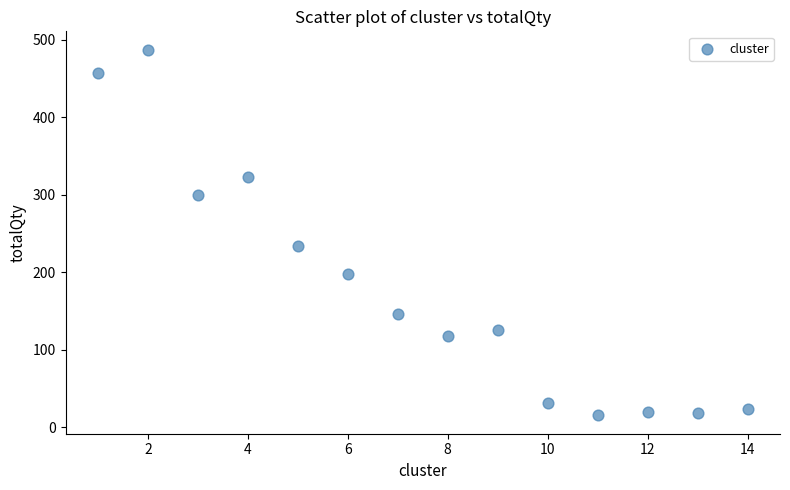

What Y value in the scatter plot is closest to 251?

233